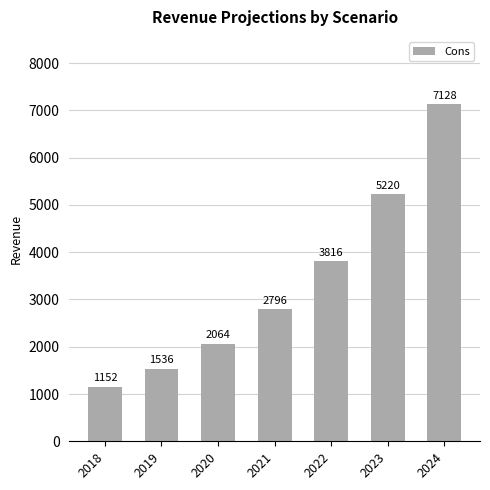

At which label is the value closest to 4140?

2022